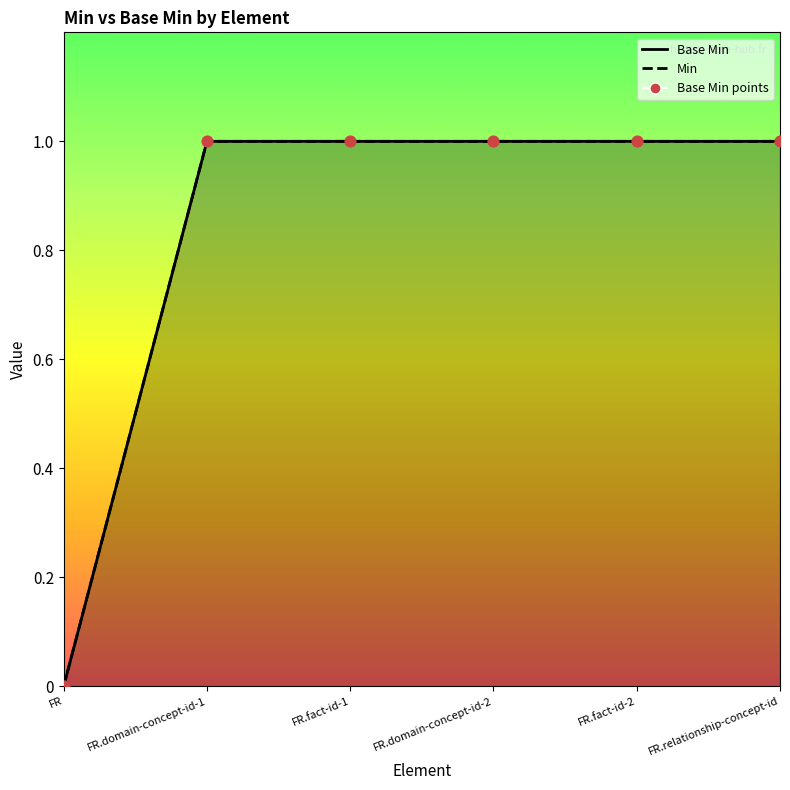

Between FR.relationship-concept-id and FR.domain-concept-id-1, which is larger?

FR.relationship-concept-id